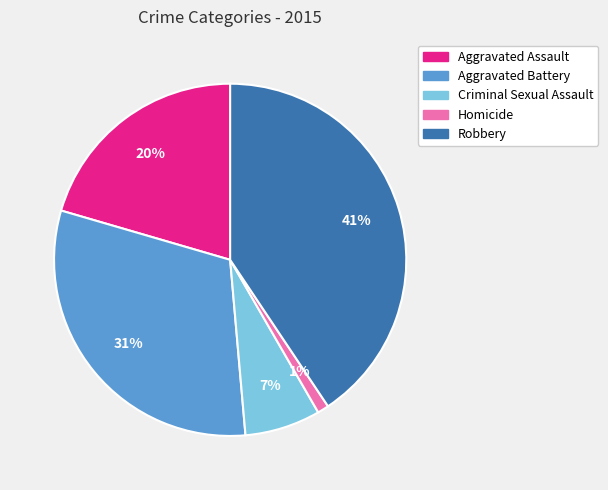

Is Robbery the majority of the pie?

No